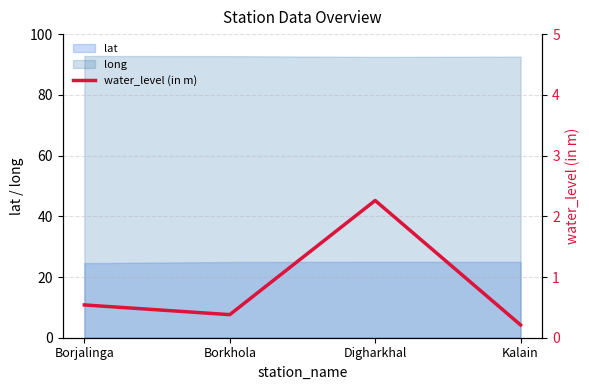

How many lines are shown in the chart?

1